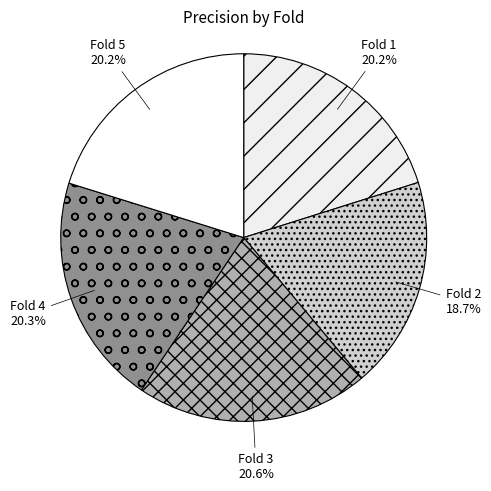

Is there any slice that represents more than half of the pie?

No